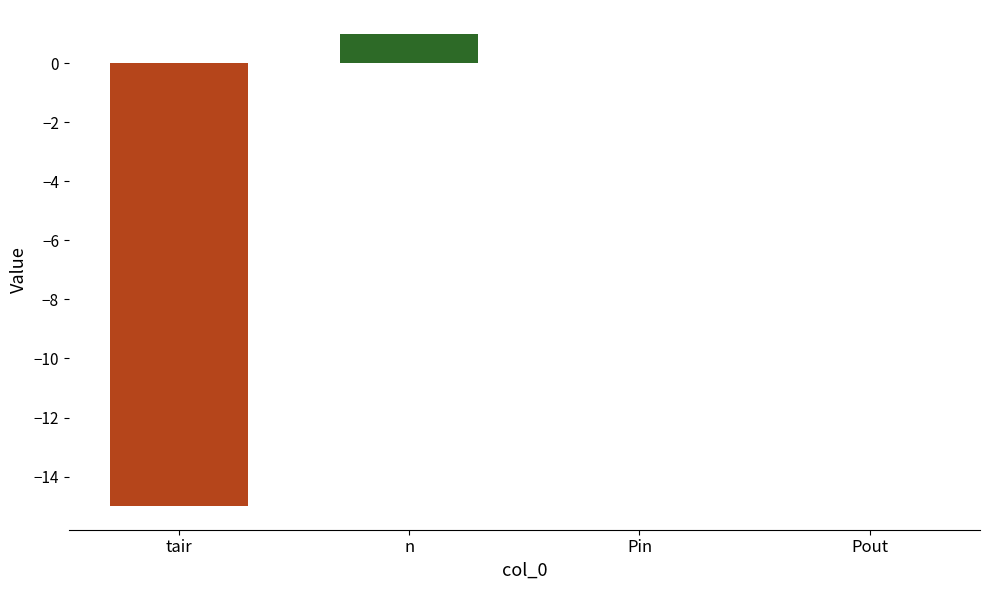

At which label does the data first exceed 0?

n